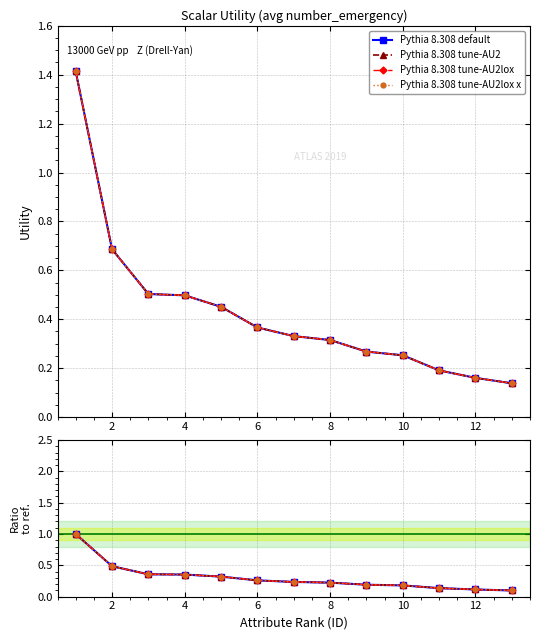

Which series has the largest range (max minus min)?

Pythia 8.308 tune-AU2lox x